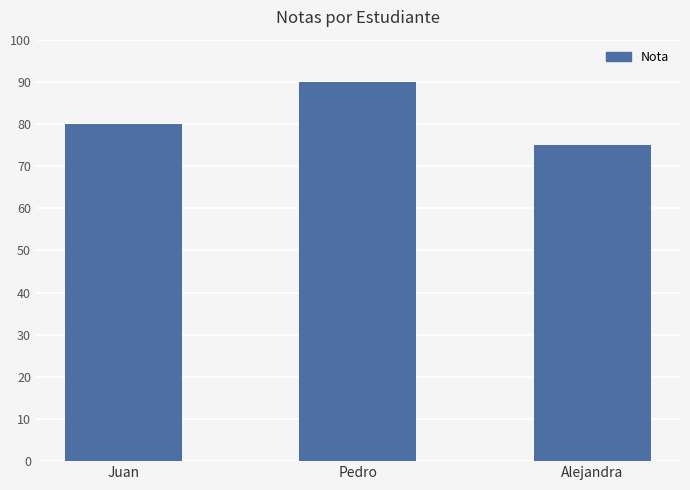

List the labels in order of value, largest first.

Pedro, Juan, Alejandra